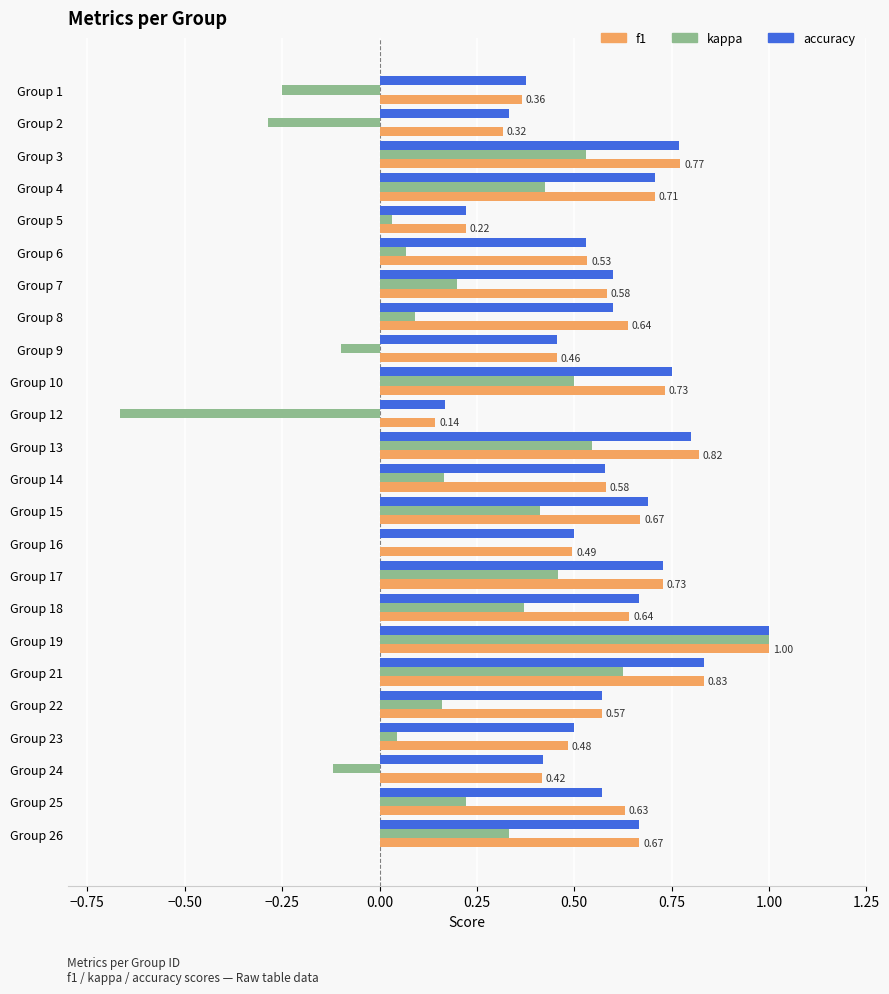

What is the total value across all series at Group 18?

1.7